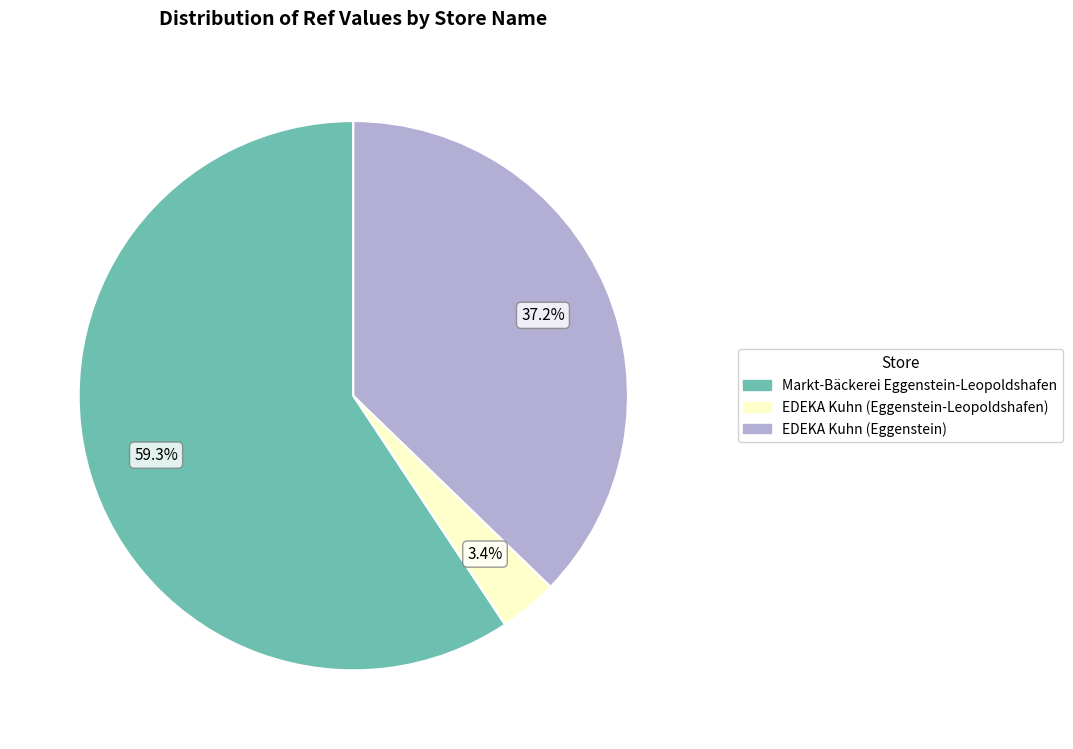

The EDEKA Kuhn (Eggenstein) slice represents 49% of the pie. True or false?

False